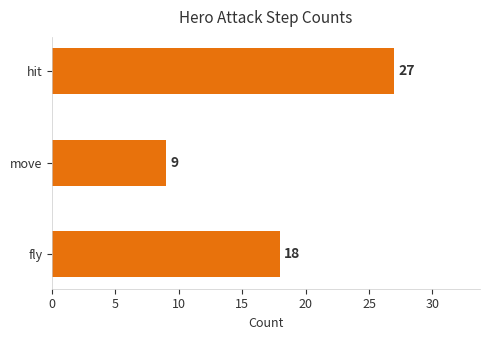

Is it true that the value at hit is 6?

False